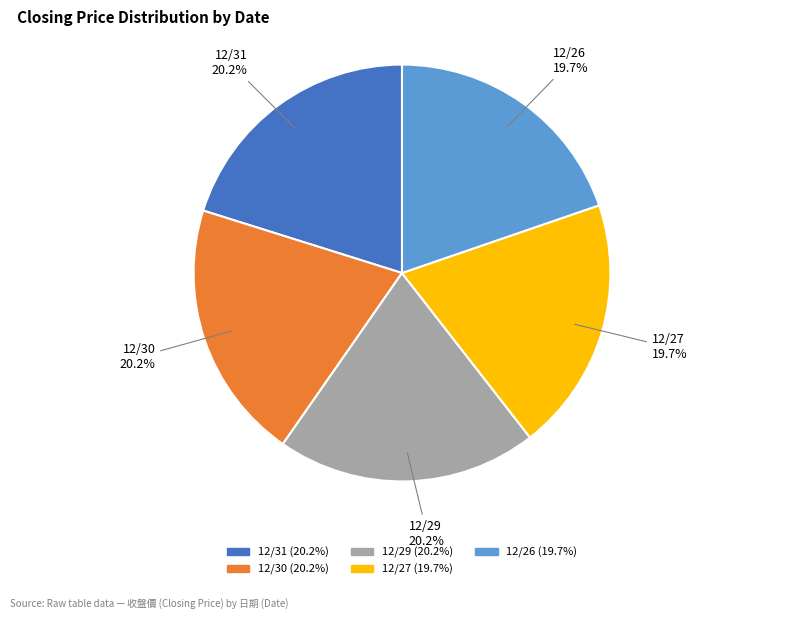

Approximately how many times larger is the value at 12/26 compared to 12/29?

1.0